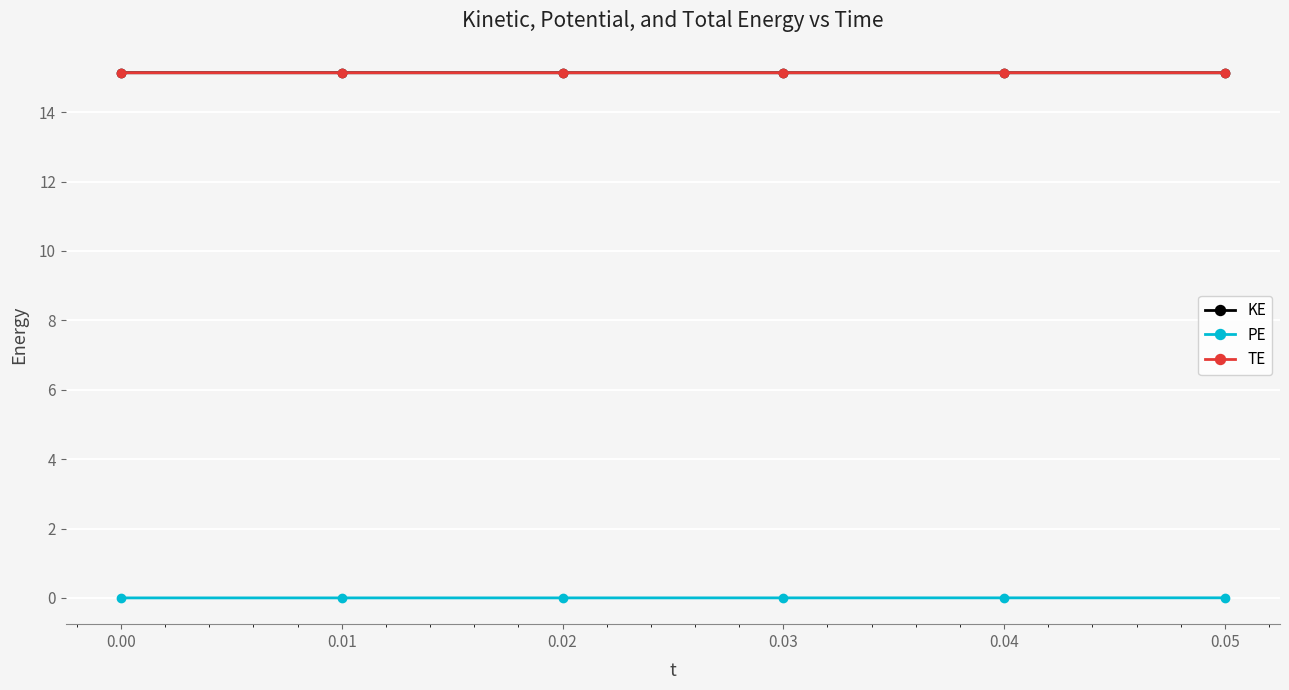

What is the maximum value for KE?

15.1